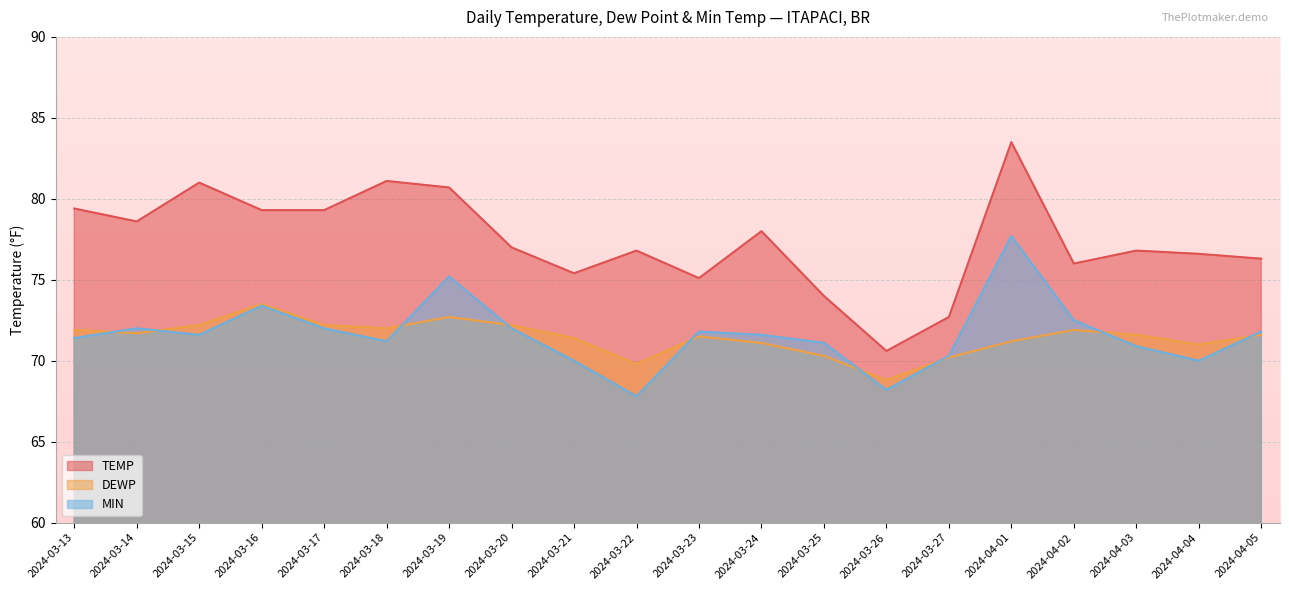

Which series has the largest range (max minus min)?

TEMP